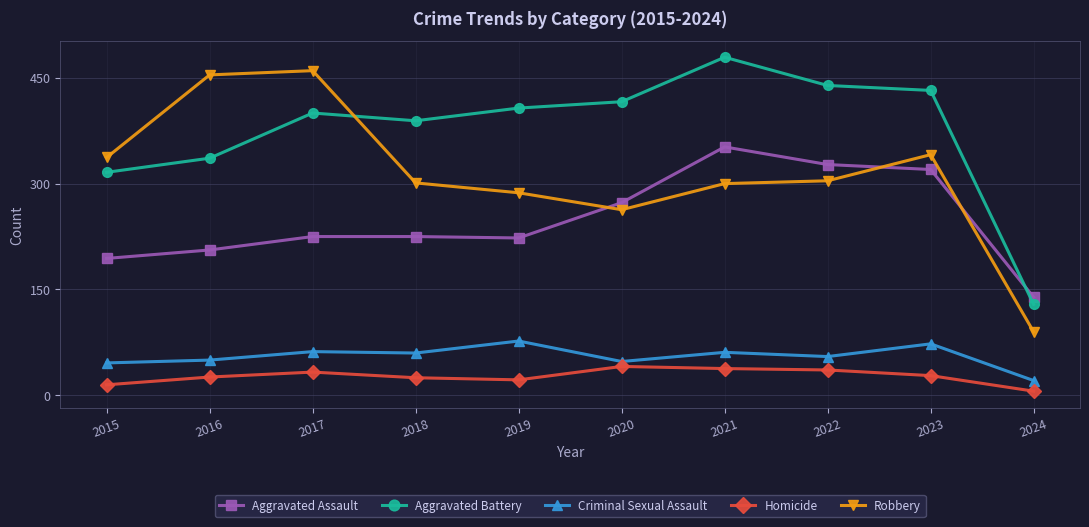

Which category has the highest value across all series?

2021